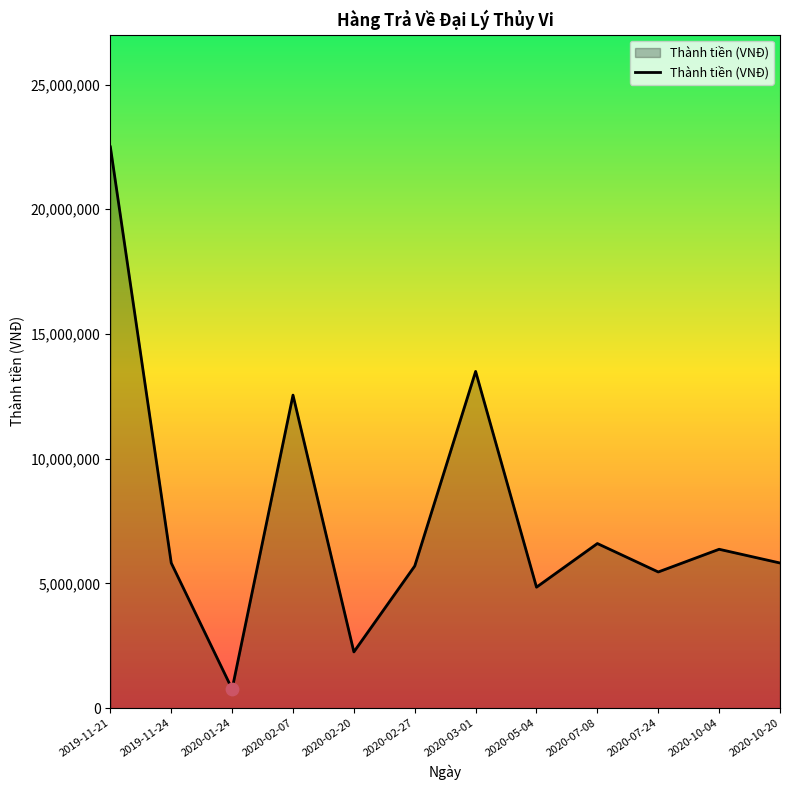

Between 2020-03-01 and 2019-11-24, which is larger?

2020-03-01